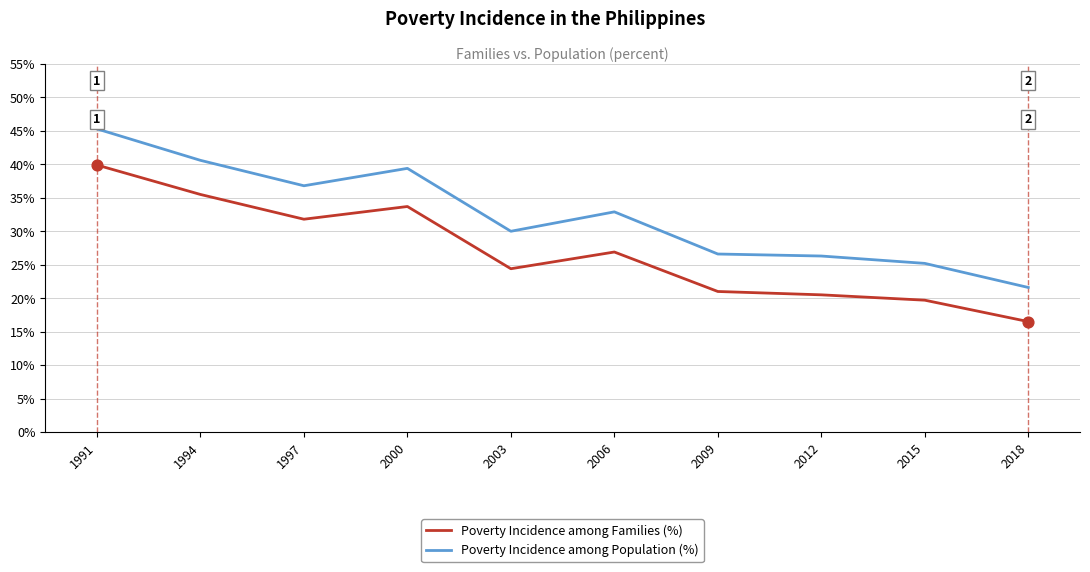

Which series has the widest spread of values?

Poverty Incidence among Population (%)